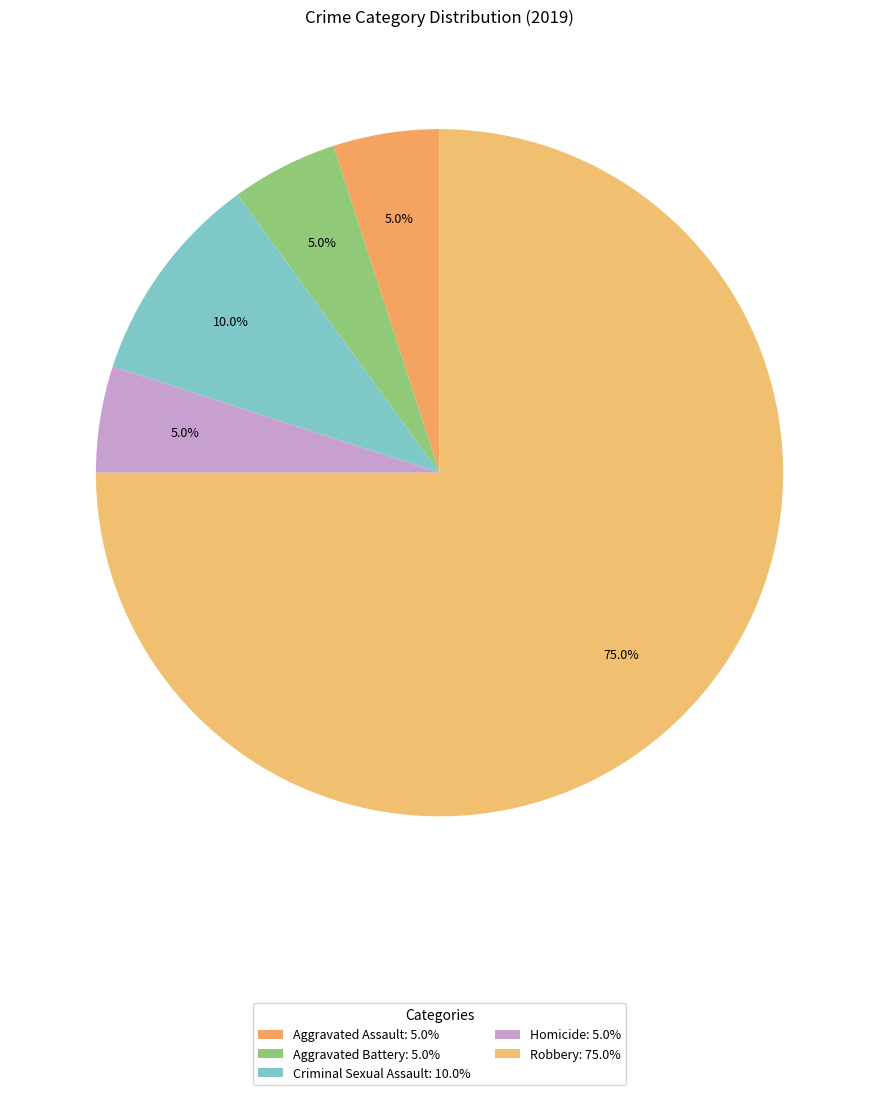

What percentage is the Robbery slice, to the nearest percent?

75%